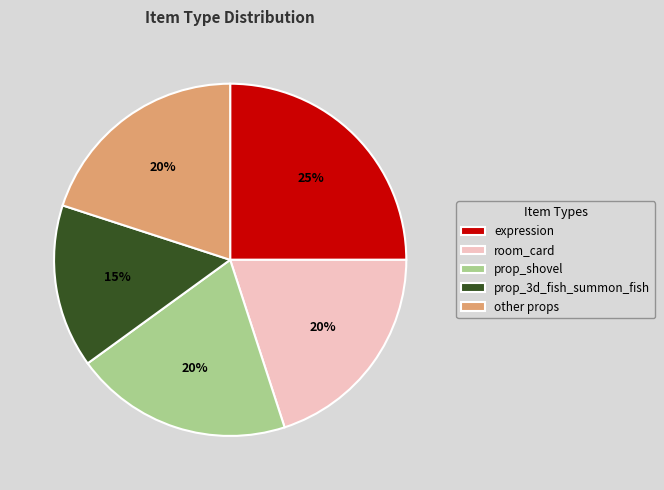

To the nearest percent, what is the combined percentage of prop_shovel and prop_3d_fish_summon_fish?

35%